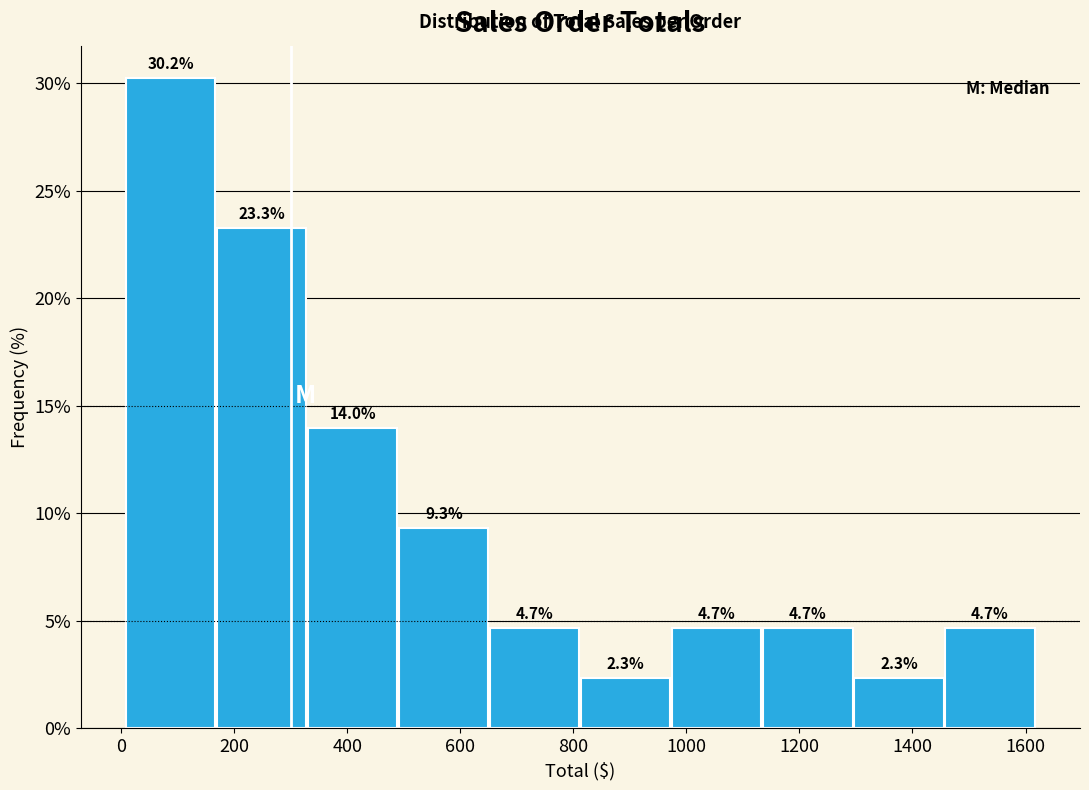

Reading left to right, transcribe this chart: for each bar, give the range it covers on the x-axis and its height. The bar edges are not printed on the chart, so give them approximately, as read against the axis.

0 to 180: 30.2
180 to 340: 23.3
340 to 500: 14.0
500 to 660: 9.3
660 to 820: 4.7
820 to 980: 2.3
980 to 1140: 4.7
1140 to 1300: 4.7
1300 to 1460: 2.3
1460 to 1620: 4.7